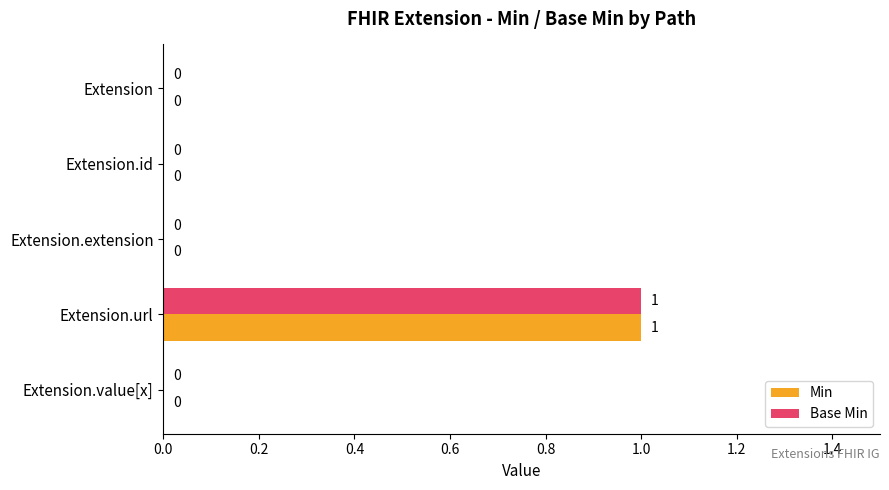

At which category is the sum across all series the highest?

Extension.url